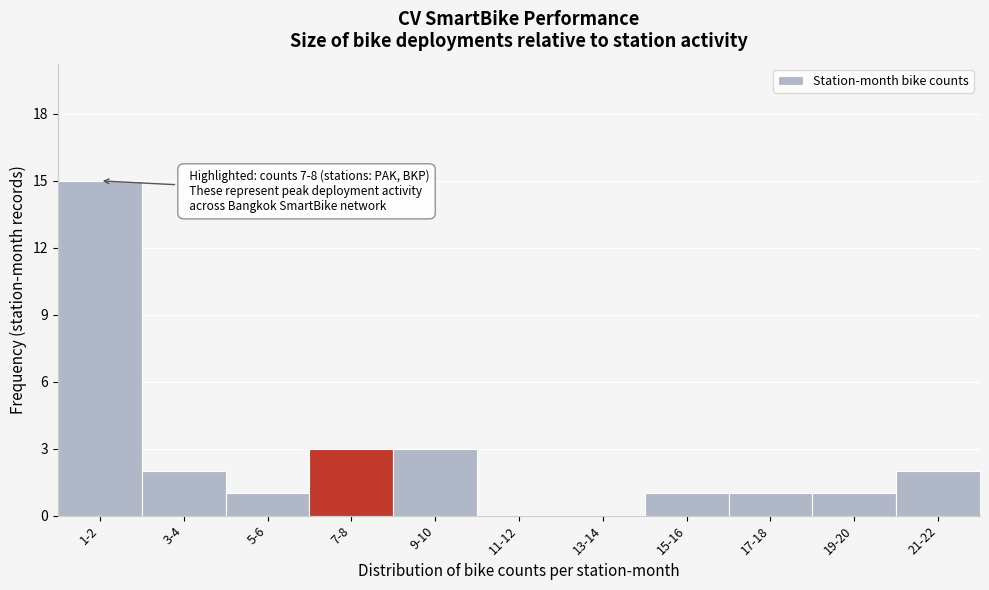

Reading left to right, list all the values displayed in this chart.

1-2=15	3-4=2	5-6=1	7-8=3	9-10=3	11-12=0	13-14=0	15-16=1	17-18=1	19-20=1	21-22=2